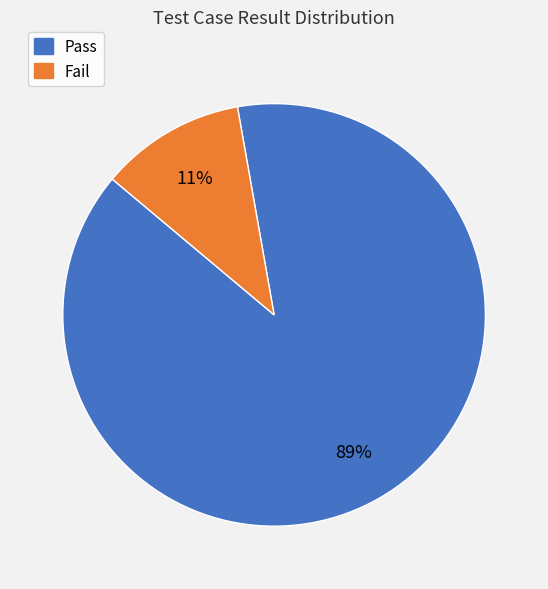

Does any single category account for the majority?

Yes